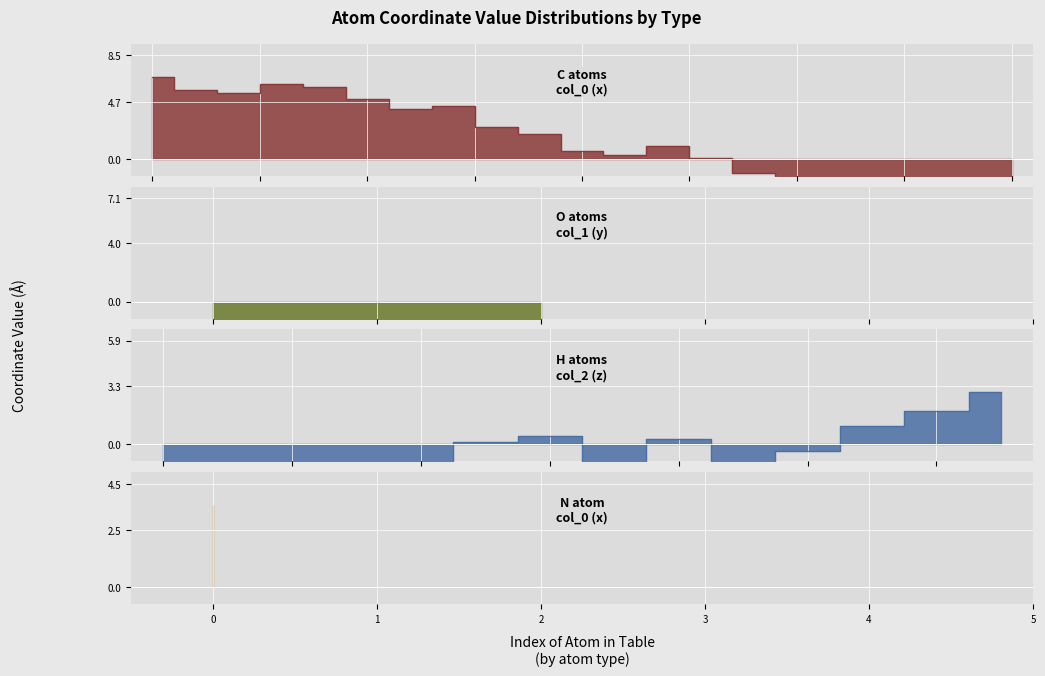

Rank the series by their maximum value, from lowest to highest.

col_1, col_2, col_0